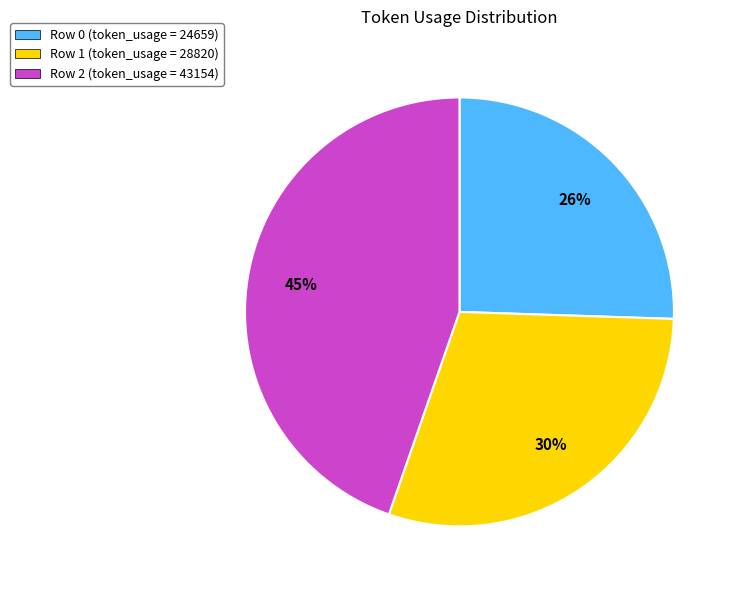

To the nearest percent, what percentage of the pie is Row 1?

30%